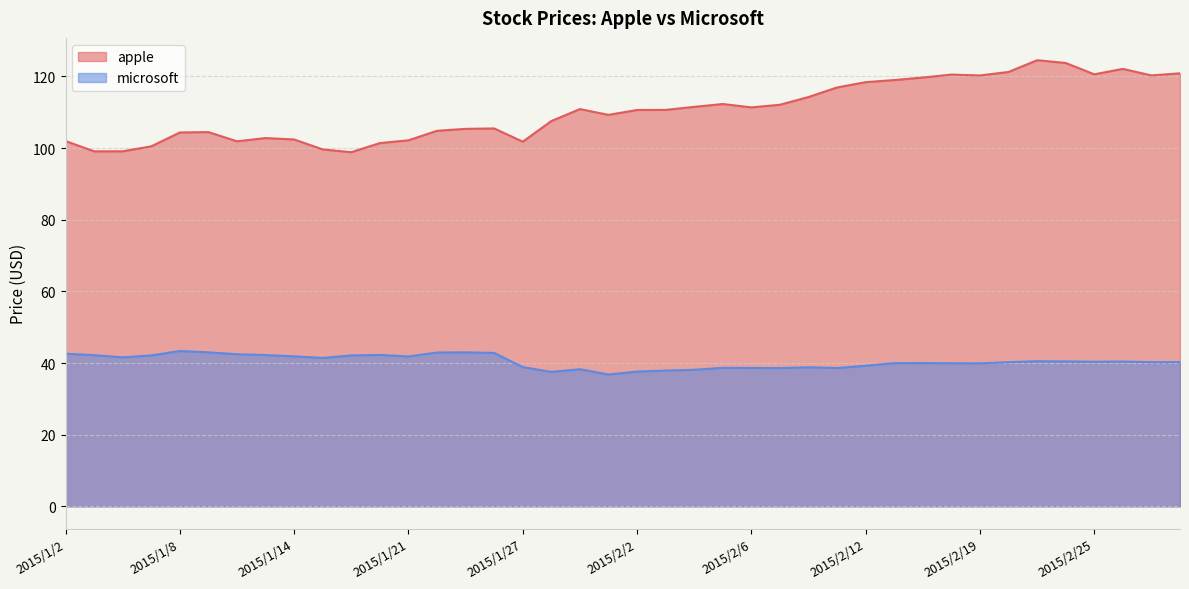

True or false: apple has a value of 107.5 at 2015/1/28.

True